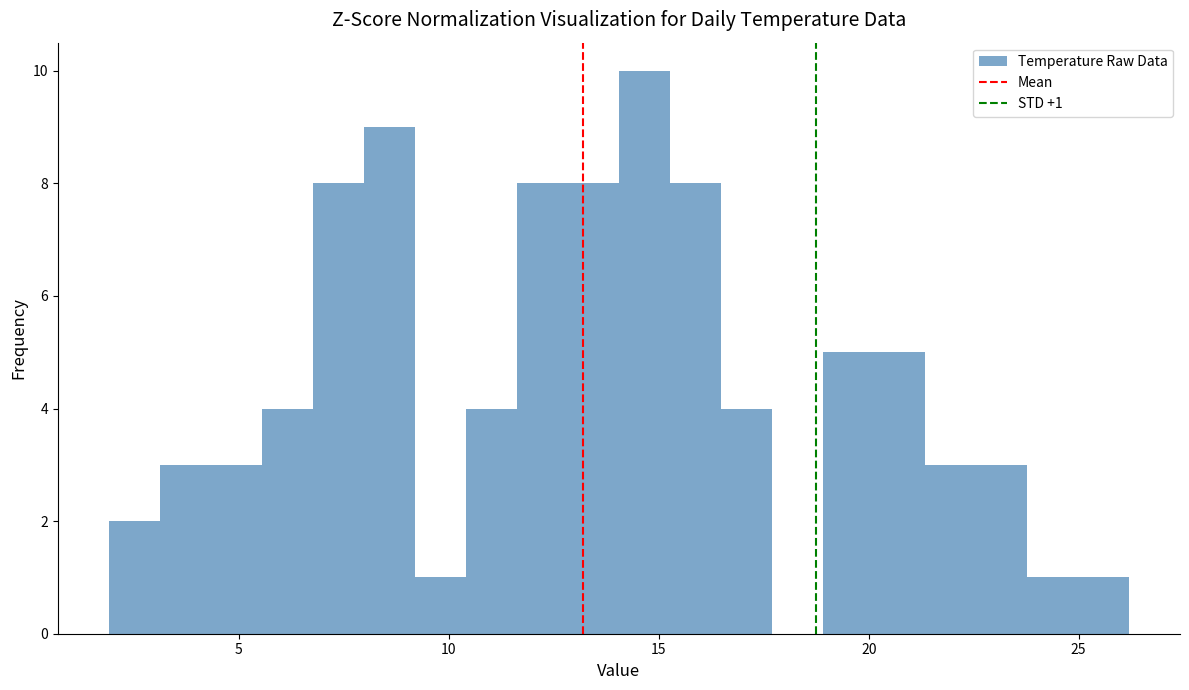

Around what value on the x-axis is the tallest bar? Give the approximate position of its centre, as read against the axis.

14.5